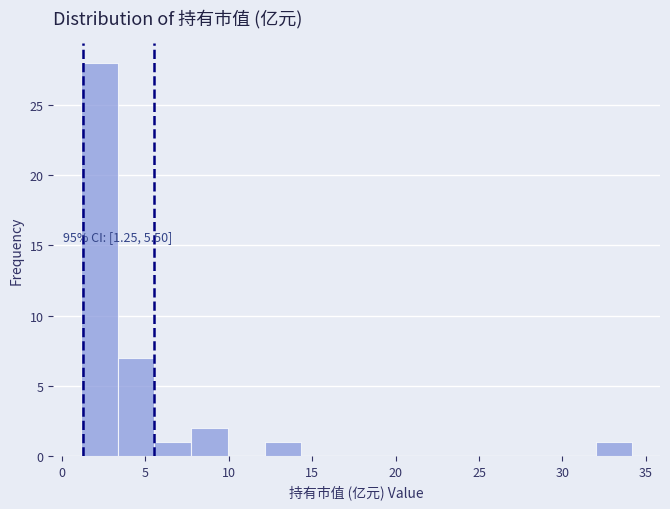

Over which range of the x-axis is the bar tallest?

1.0 to 3.5